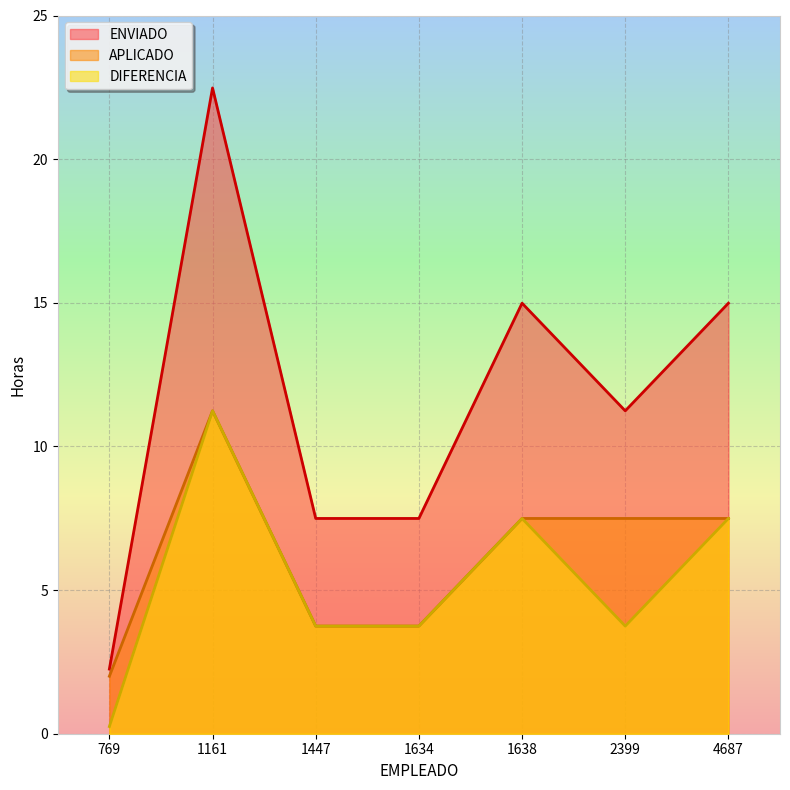

Does the chart display data point markers on the line(s)?

No